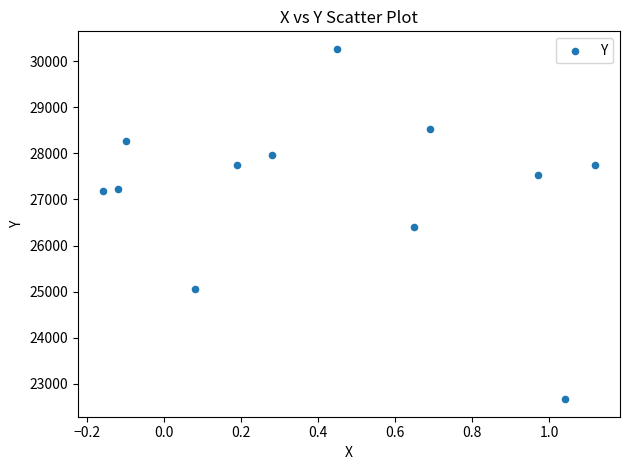

What is the range of Y values (max minus min)?

7596